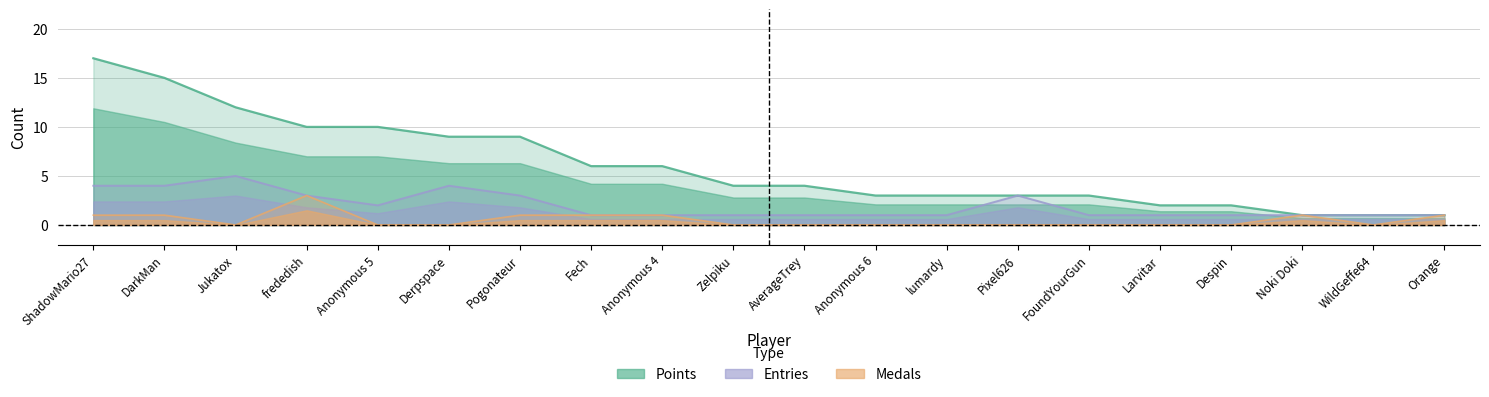

What is the label of the 5th point from the right?

Larvitar